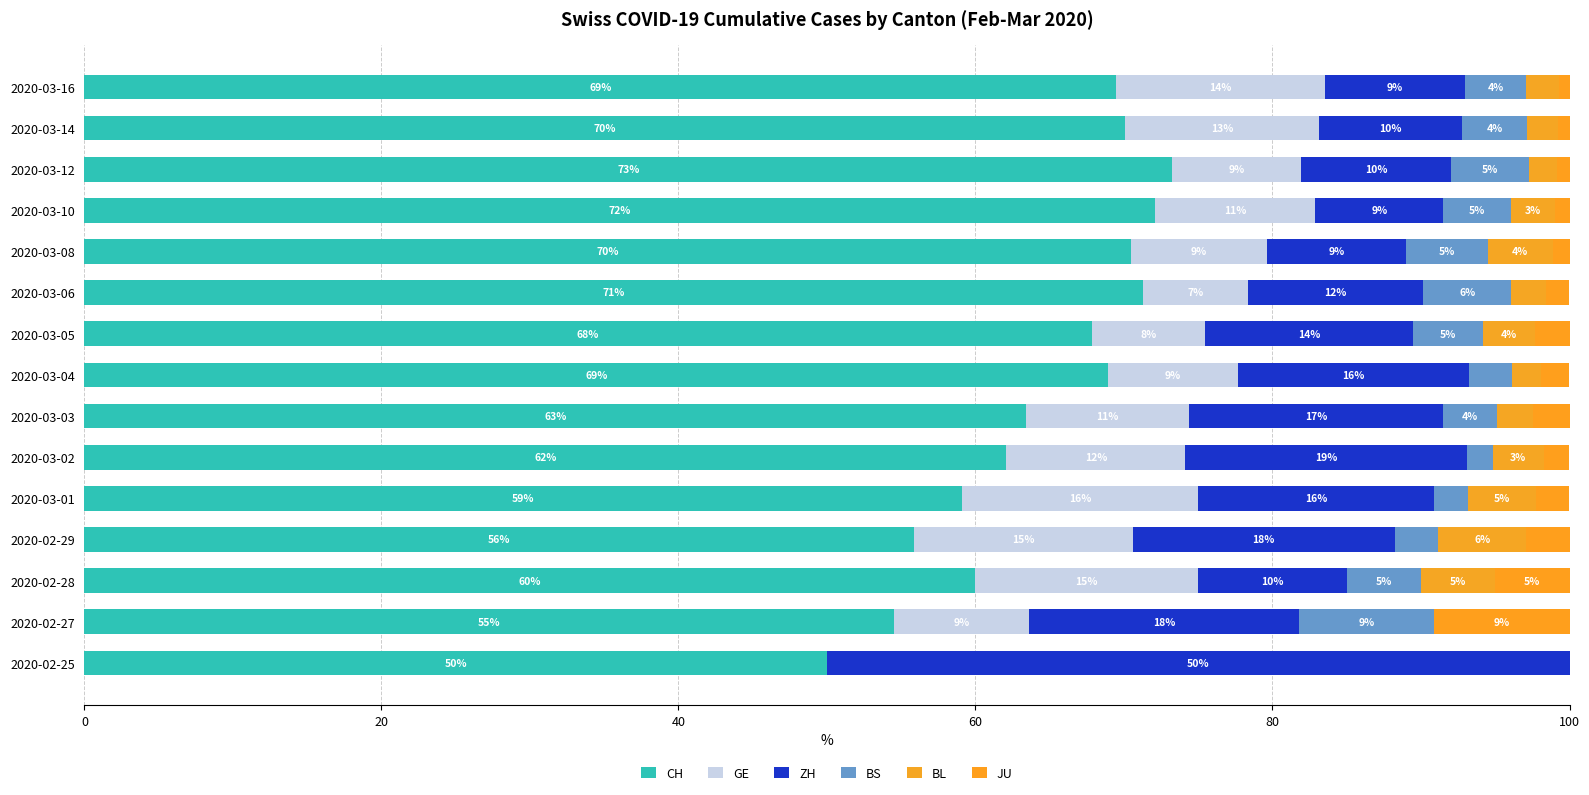

What is the sum of all GE values?

157.0